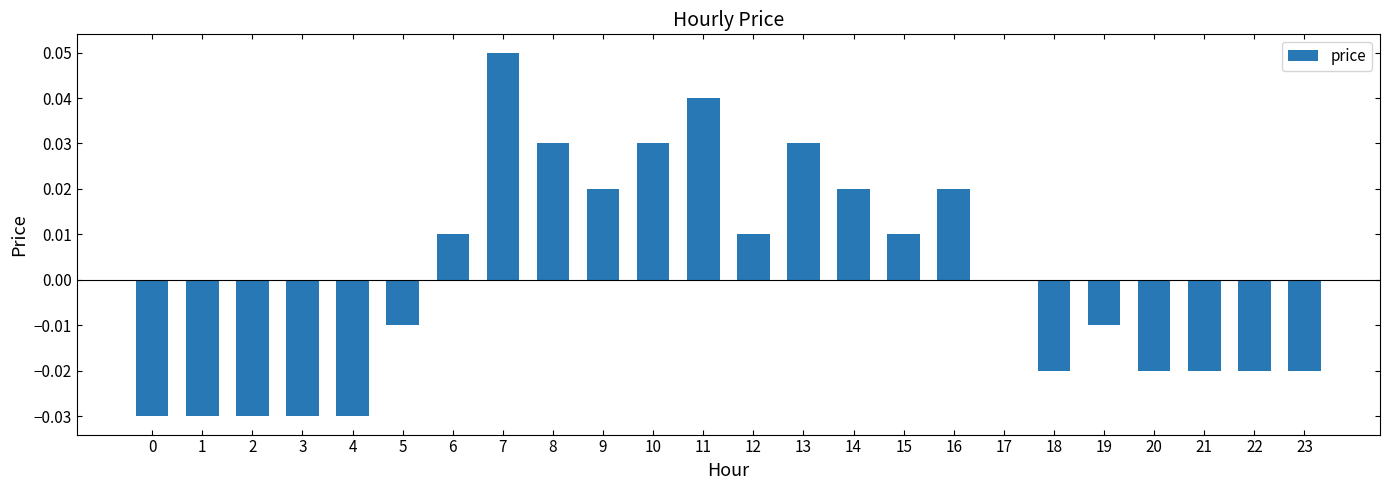

How many series are shown in this chart?

1